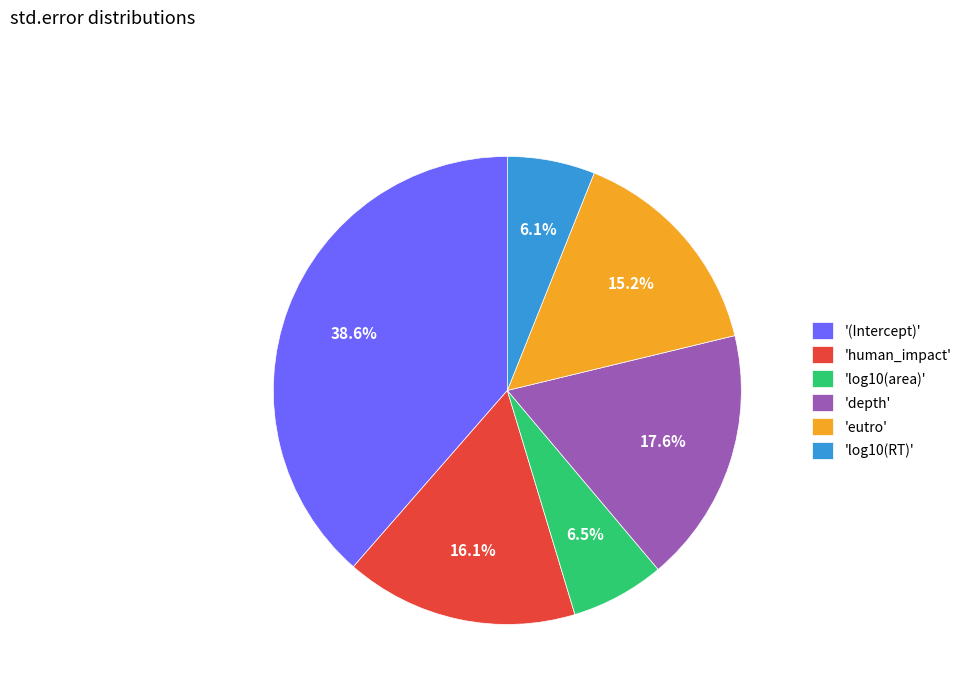

Which category has the biggest portion of the pie?

'(Intercept)'